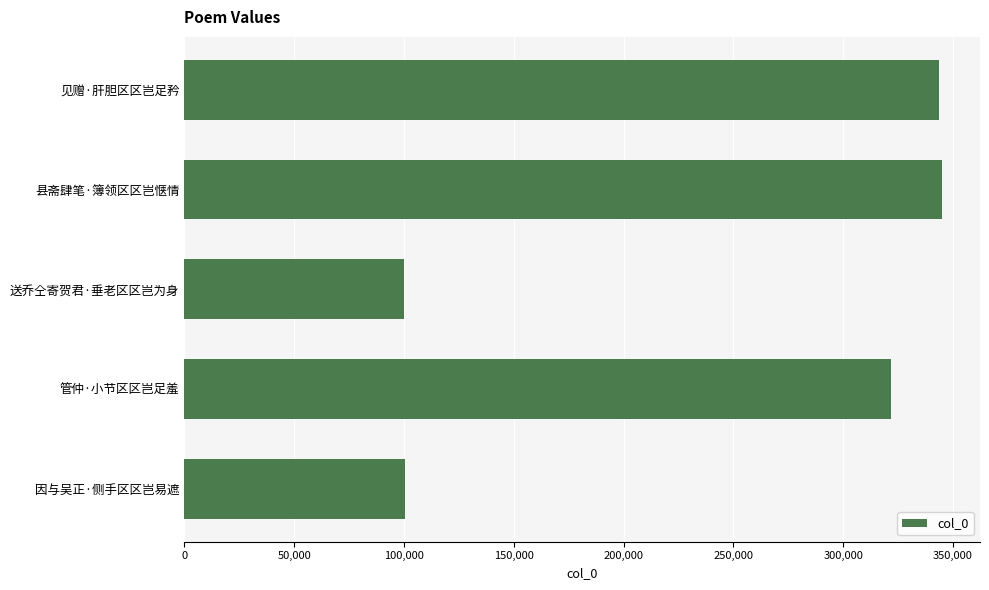

At which label is the value closest to 222562?

管仲·小节区区岂足羞